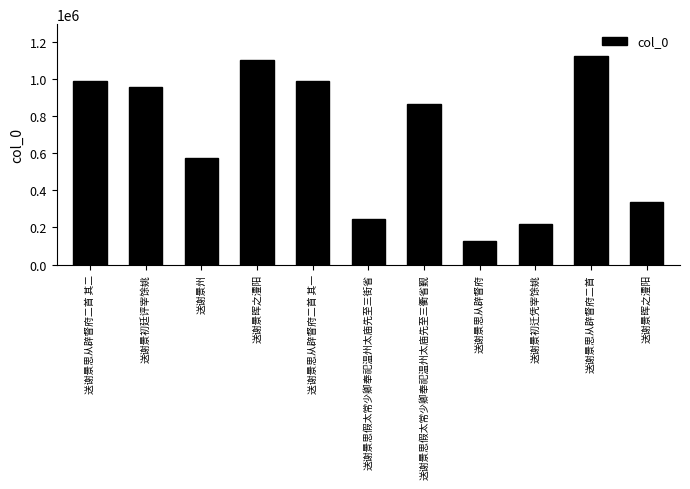

What is the difference between the second highest and second lowest values?

882511